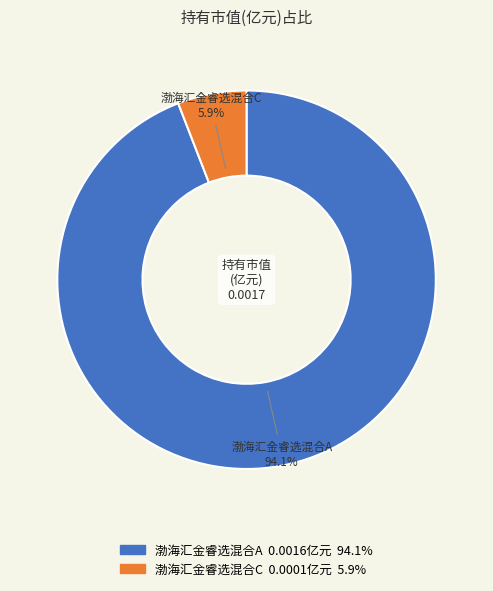

Between 渤海汇金睿选混合C and 渤海汇金睿选混合A, which is larger?

渤海汇金睿选混合A